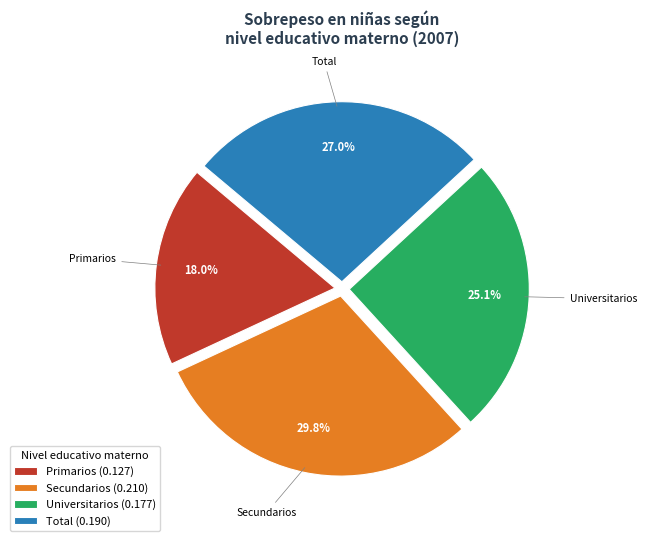

What is the largest slice in the pie chart?

Secundarios